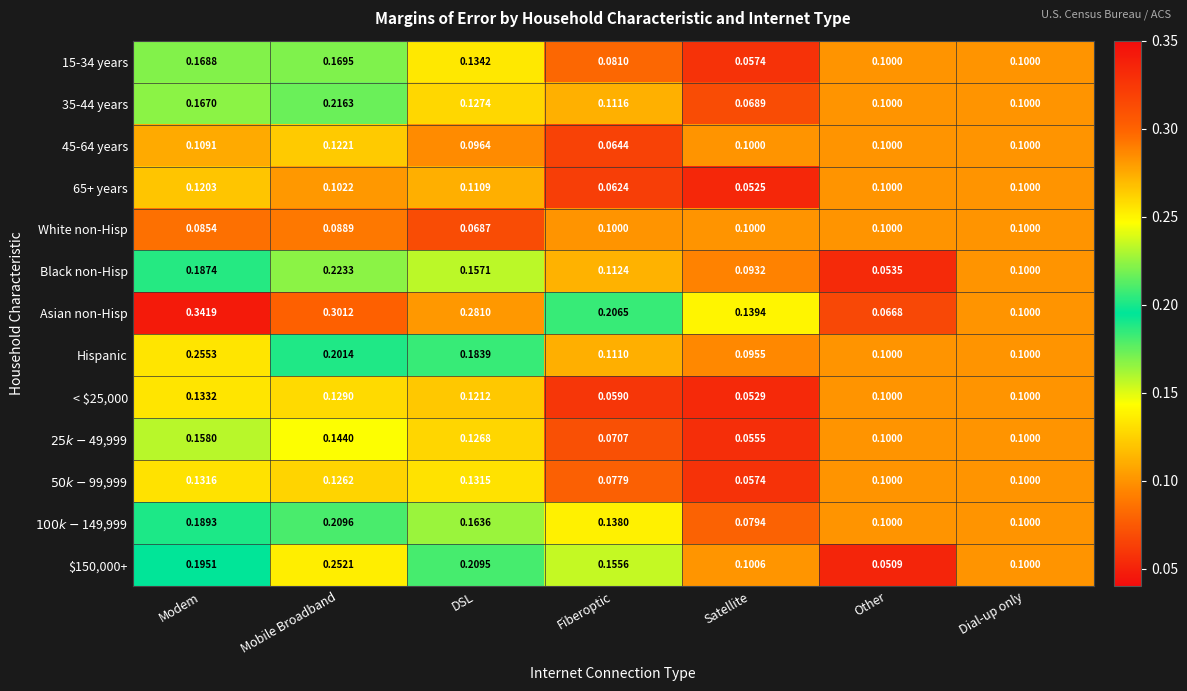

List the labels in order of $150,000+ value, smallest first.

Other, Dial-up only, Satellite, Fiberoptic, Modem, DSL, Mobile Broadband